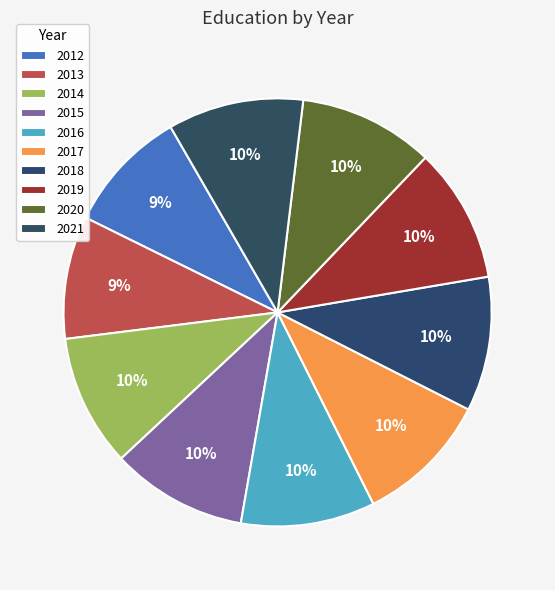

Combined, do 2019 and 2020 account for over 50%?

No